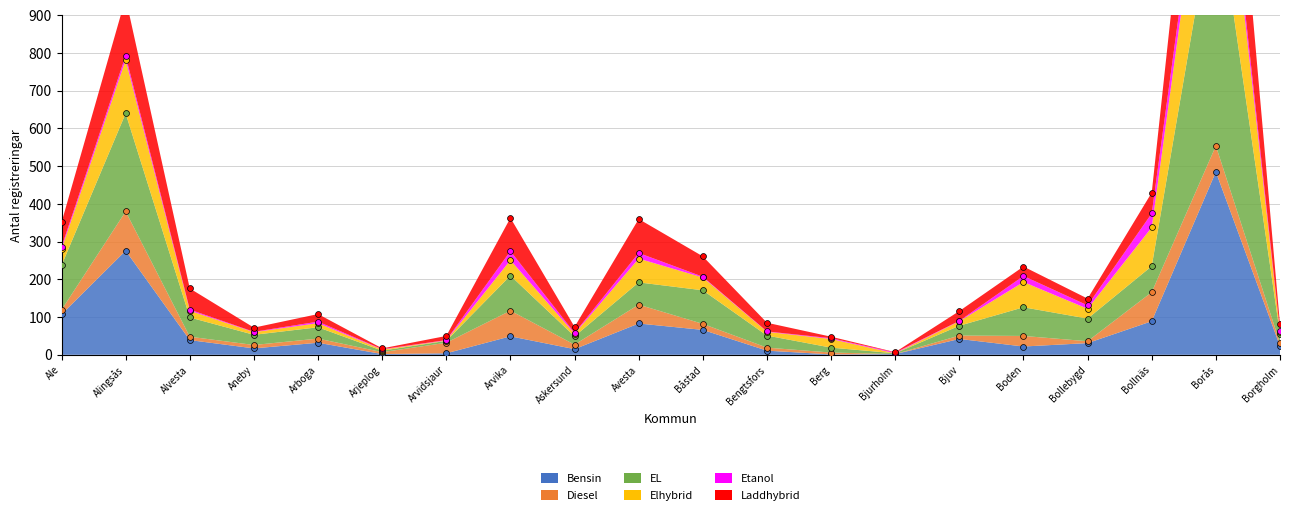

Which series contains the highest Y value?

EL